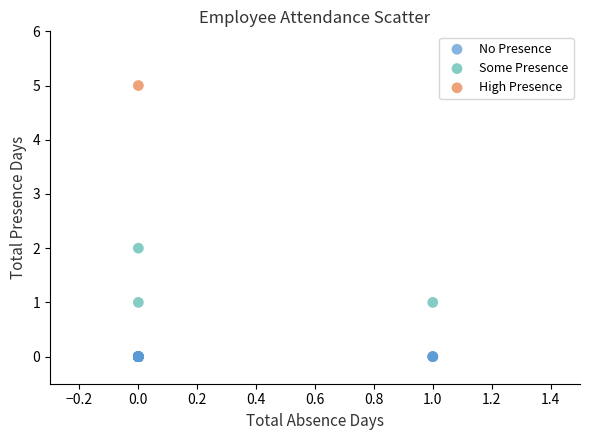

What are all the series names shown in the legend?

No Presence, Some Presence, High Presence